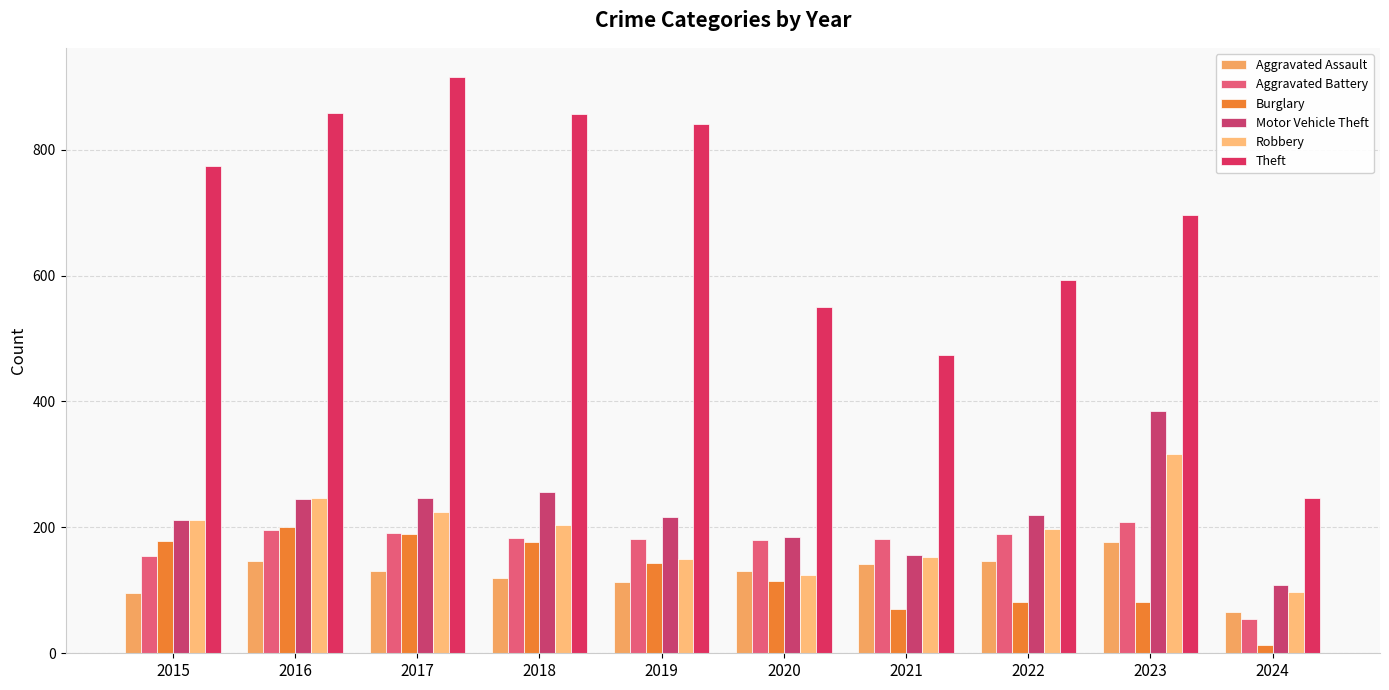

Rank the series at 2021 from lowest to highest value.

Burglary, Aggravated Assault, Robbery, Motor Vehicle Theft, Aggravated Battery, Theft